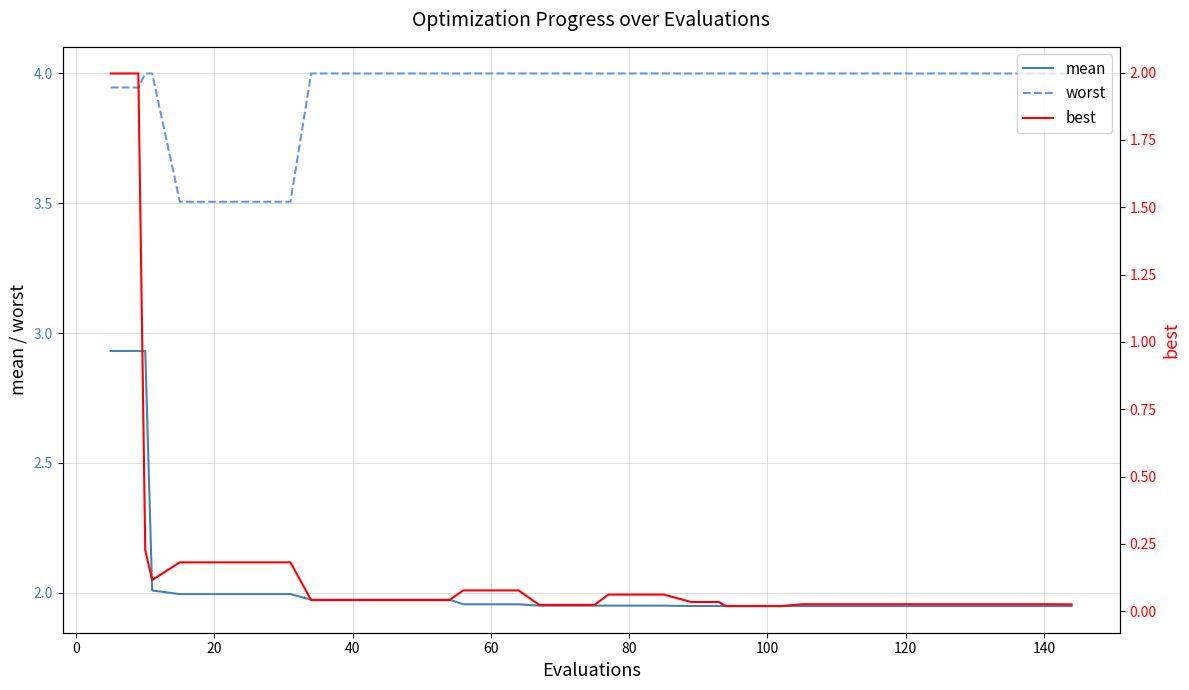

Is this an area chart (filled region under the line)?

No